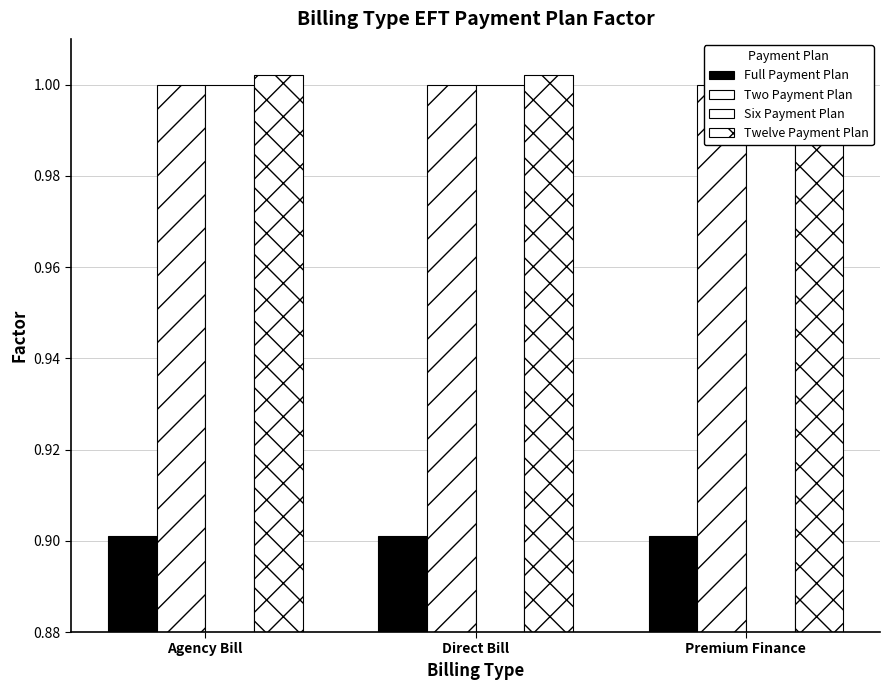

Are the bars horizontal?

No